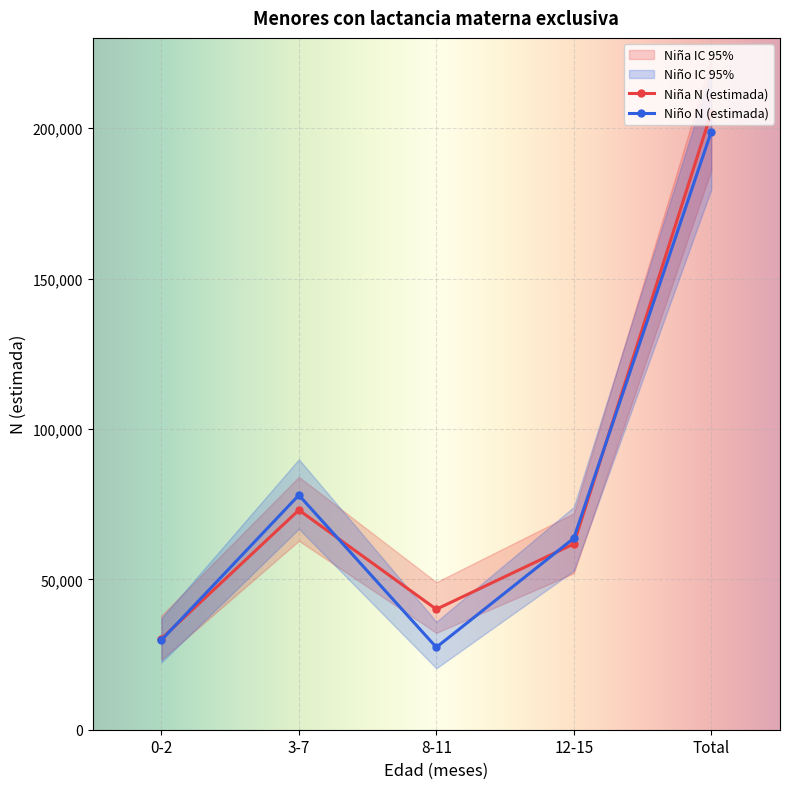

How many values in the Niña N (estimada) series are below 61781?

2